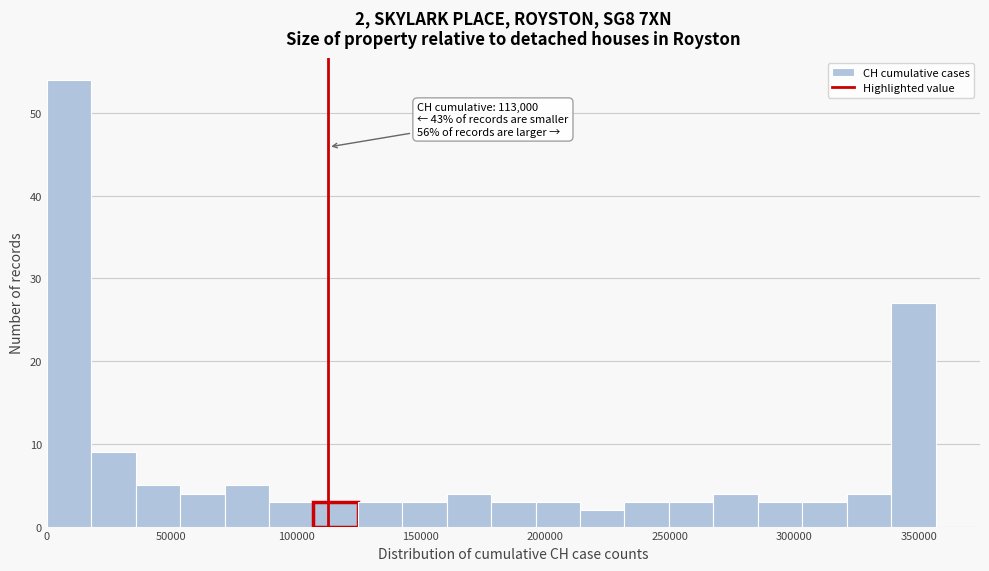

Read against the x-axis, roughly where is the centre of the tallest bar?

10000